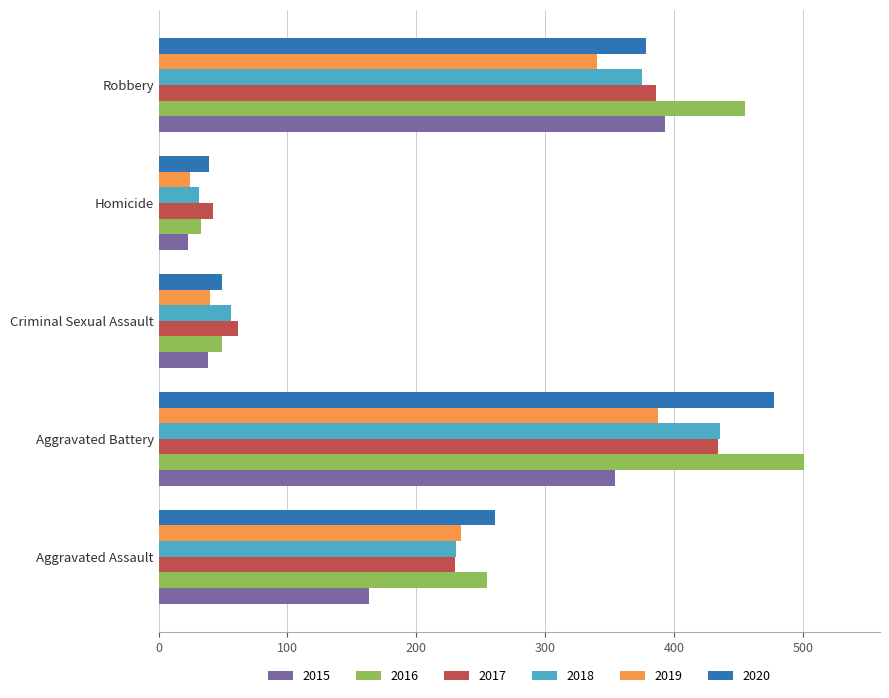

At how many categories does at least one series exceed 100?

3